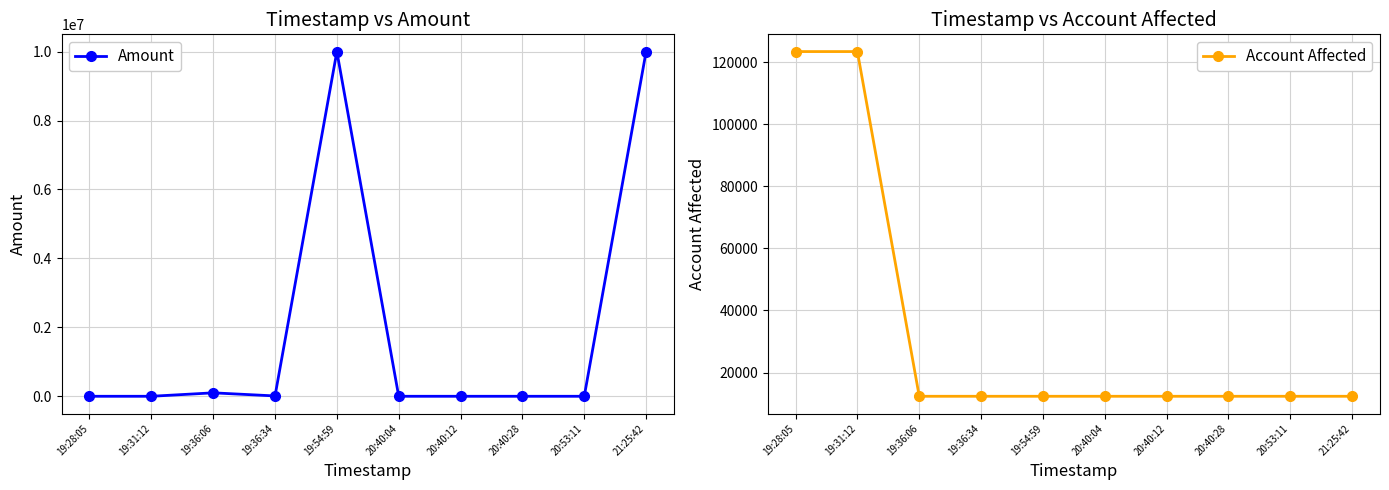

What is the label of the 1st point from the left?

19:28:05